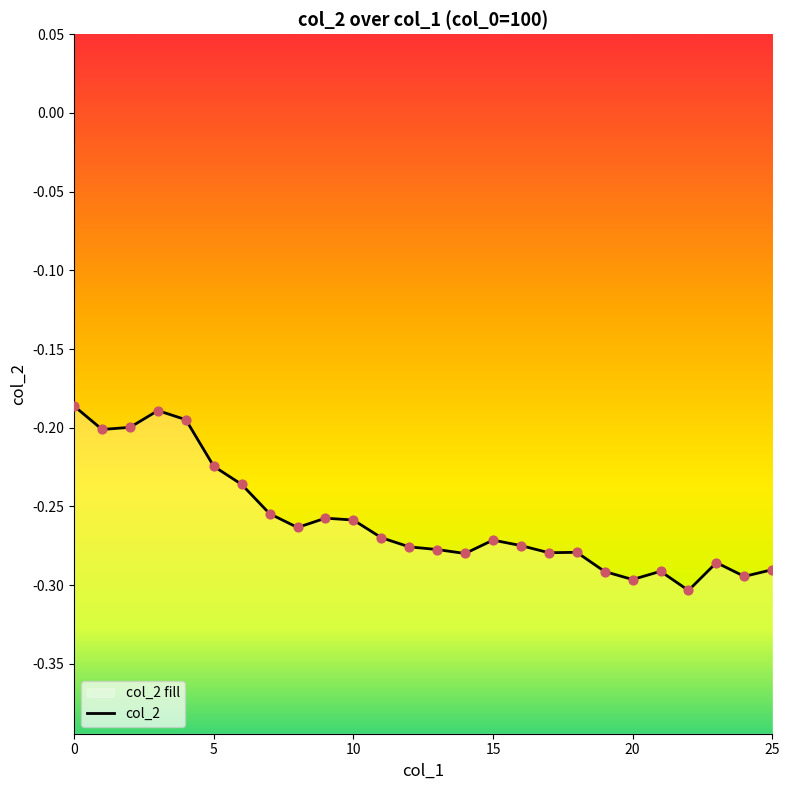

Which has a higher value, 8 or 7?

7